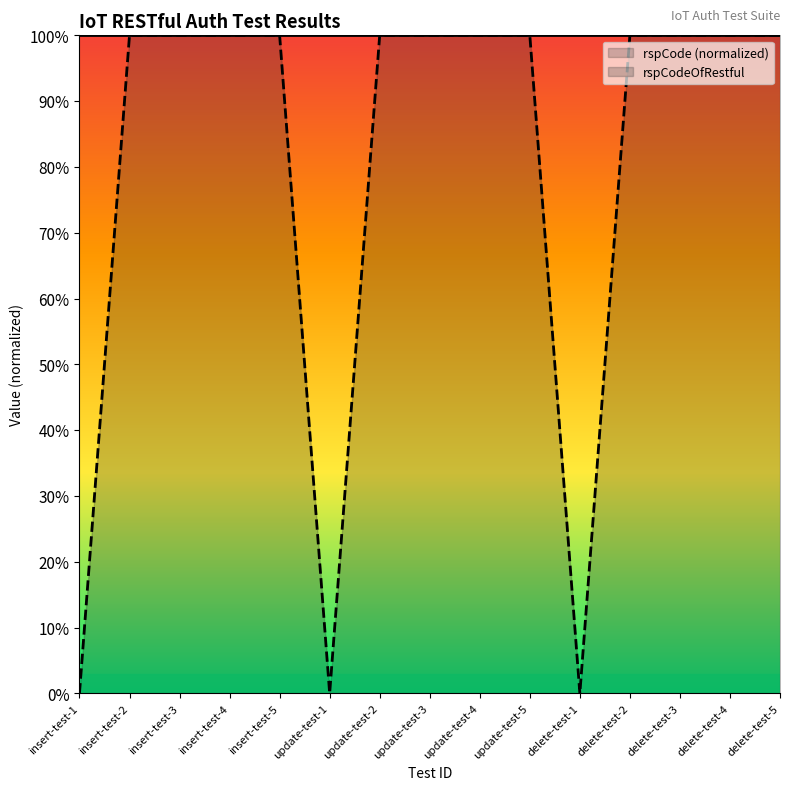

What is the difference between the second highest and minimum values?

1